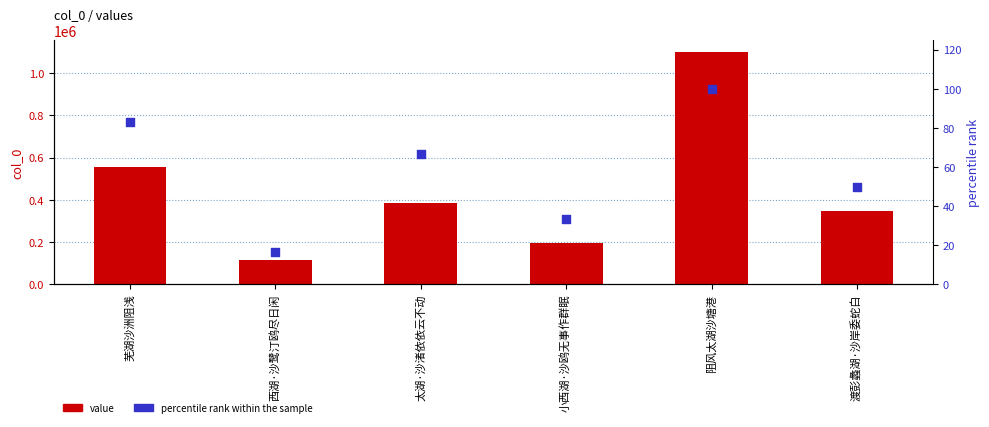

What is the total value across all series at 太湖·沙渚依依云不动?

385190.7